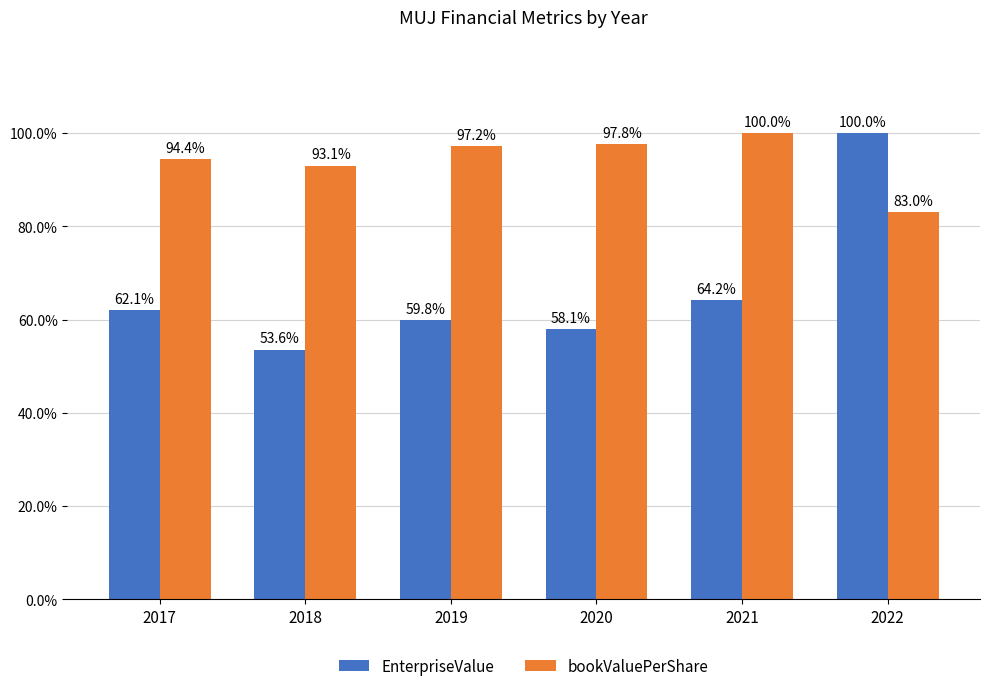

What is the sum of all bookValuePerShare values?

565.5